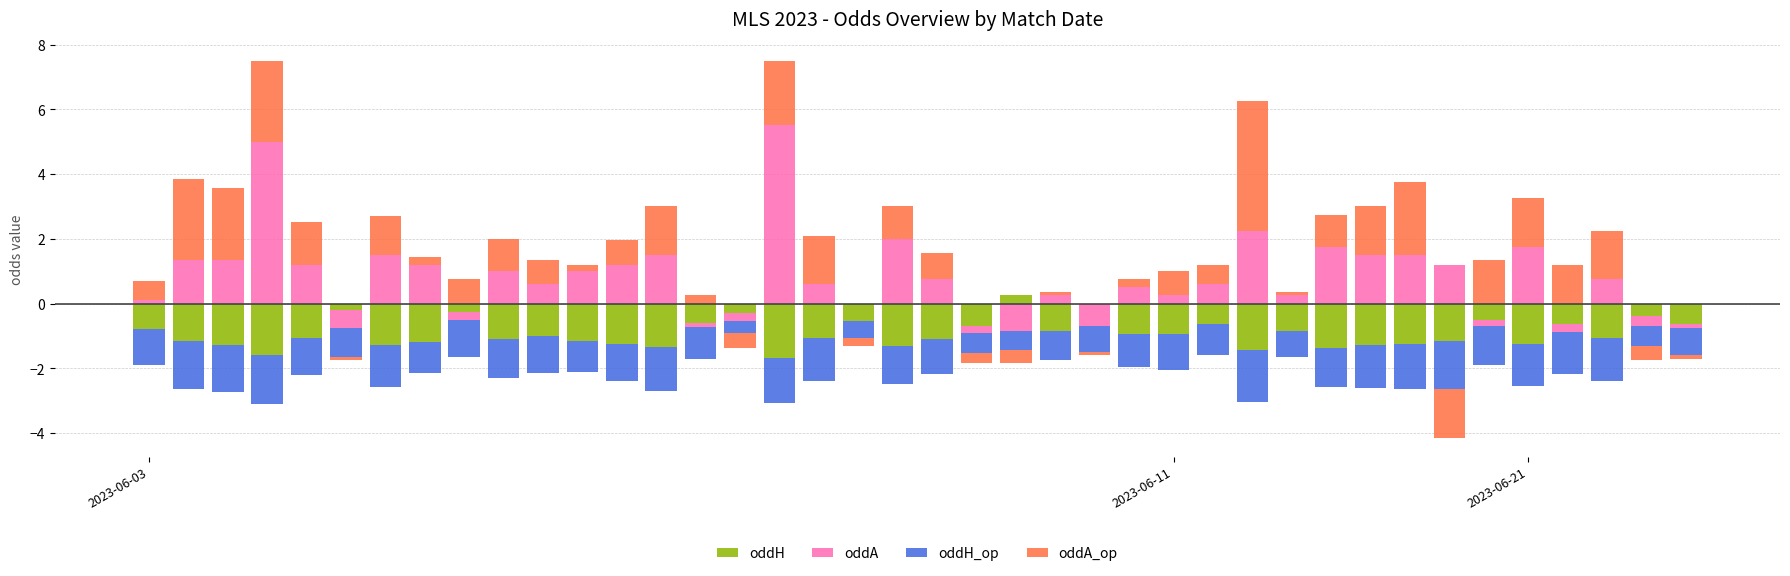

Where is oddH nearest to the value 0?

2023-06-03